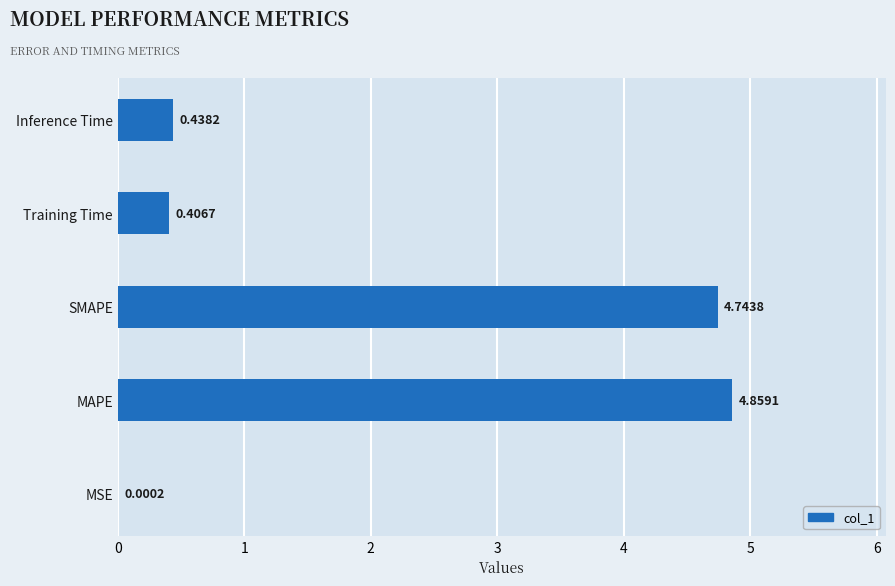

How many categories are shown in the chart?

5